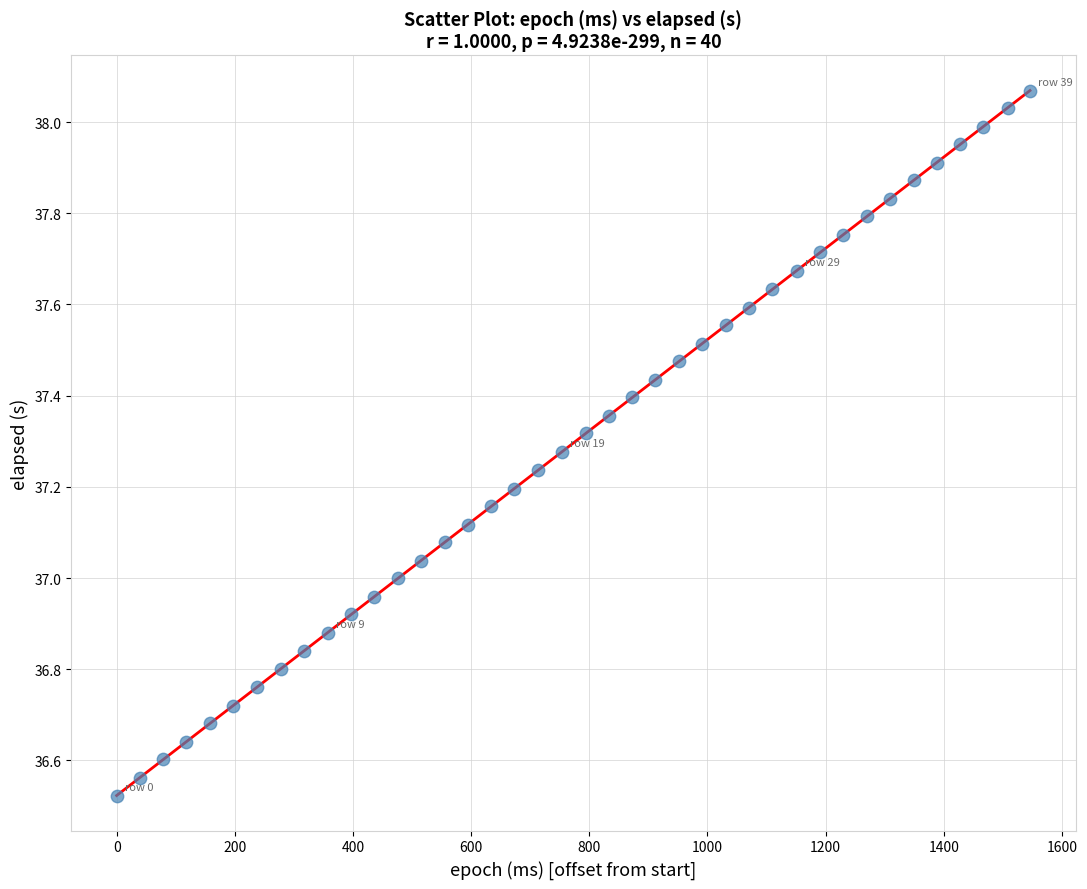

What is the range of Y values (max minus min)?

1.5